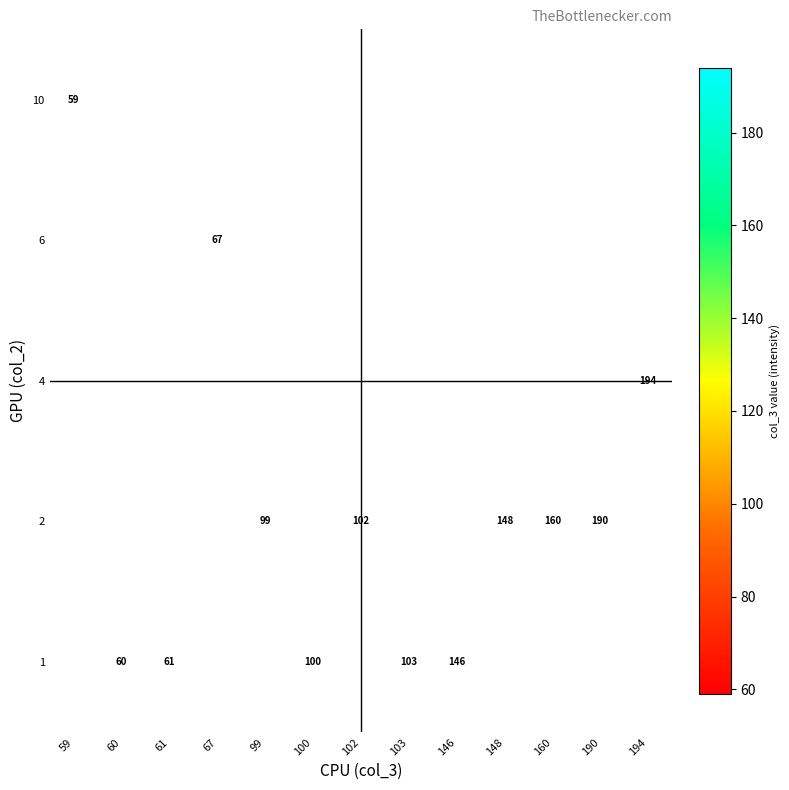

What is the greatest value displayed?

194.0